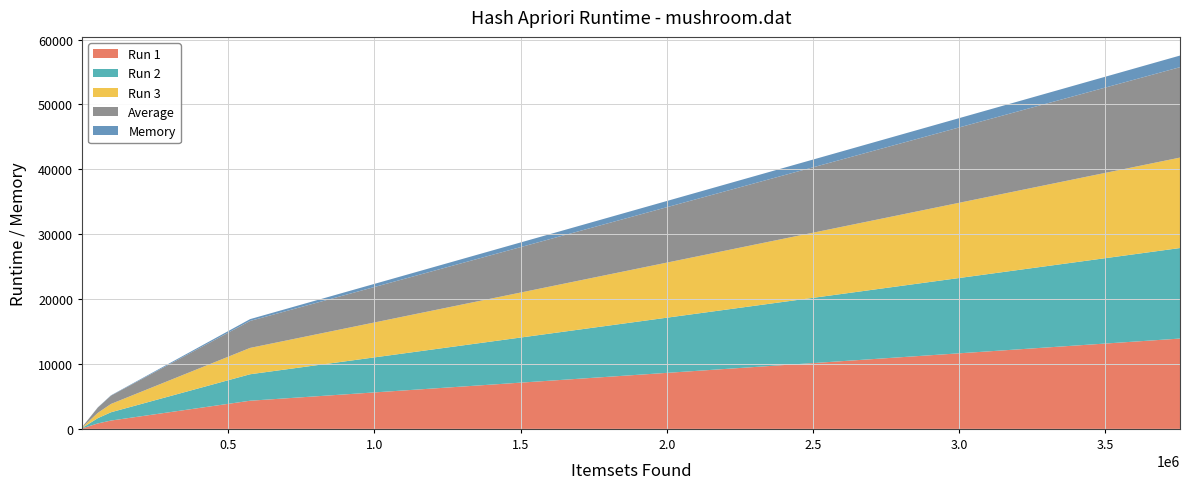

Reading left to right, transcribe all the data shown in this chart.

Run 1: 3755705=13916.3	574513=4335.5	98575=1280.0	53583=835.7	5545=151.1	2735=91.4	1189=45.9	565=26.7	329=17.6	153=9.2	99=7.1	51=4.2	39=3.8	31=3.3	31=3.4	23=2.6	15=1.8	9=1.2	7=1.1	1=0.3
Run 2: 3755705=13950.2	574513=4079.6	98575=1277.7	53583=813.6	5545=146.2	2735=88.9	1189=45.5	565=26.1	329=17.9	153=9.3	99=7.1	51=4.5	39=3.9	31=3.4	31=3.4	23=2.6	15=1.8	9=1.3	7=1.2	1=0.3
Run 3: 3755705=13936.3	574513=4057.8	98575=1279.4	53583=811.7	5545=145.7	2735=89.3	1189=46.8	565=28.1	329=18.8	153=9.6	99=6.9	51=4.6	39=4.0	31=3.4	31=3.2	23=2.6	15=1.9	9=1.2	7=1.1	1=0.4
Average: 3755705=13934.2	574513=4157.6	98575=1279.0	53583=820.4	5545=147.7	2735=89.9	1189=46.1	565=27.0	329=18.1	153=9.4	99=7.0	51=4.4	39=3.9	31=3.4	31=3.3	23=2.6	15=1.9	9=1.2	7=1.1	1=0.3
Memory: 3755705=1789.1	574513=278.9	98575=51.2	53583=29.5	5545=5.3	2735=3.9	1189=3.0	565=2.7	329=2.6	153=2.4	99=2.4	51=2.4	39=2.4	31=2.4	31=2.4	23=2.4	15=2.3	9=2.3	7=2.3	1=2.3